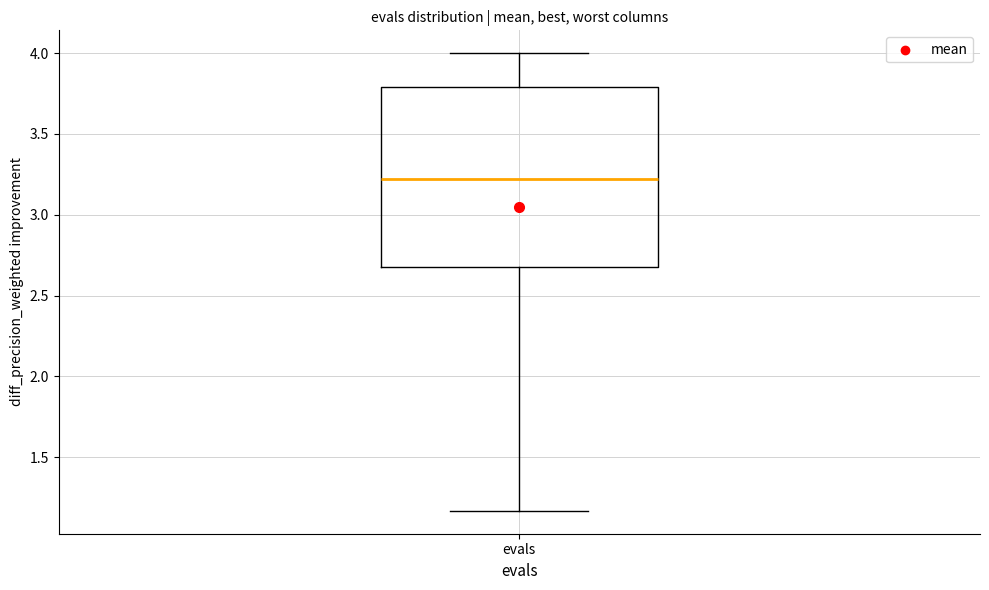

Where does the lower whisker of the box for evals end on the y-axis? The values are not printed on the chart, so give them approximately, as read against the axis.

1.15